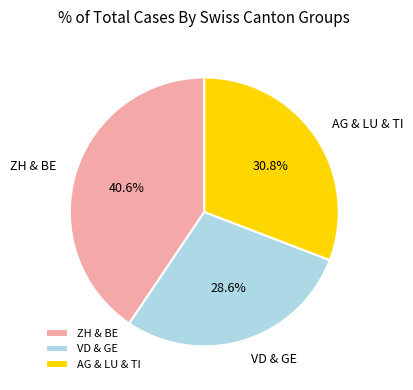

Approximately how many times larger is the value at ZH & BE compared to AG & LU & TI?

1.3